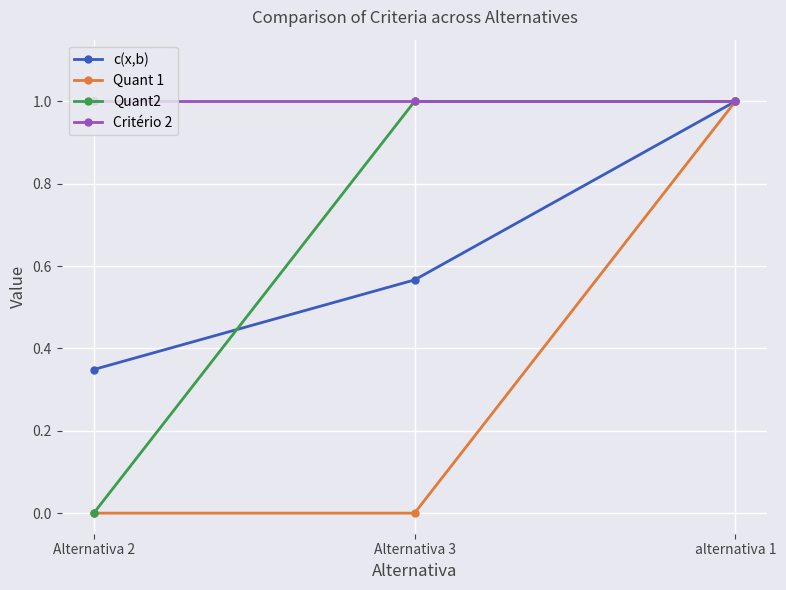

The Quant2 series shows 1.0 at Alternativa 3. True or false?

True